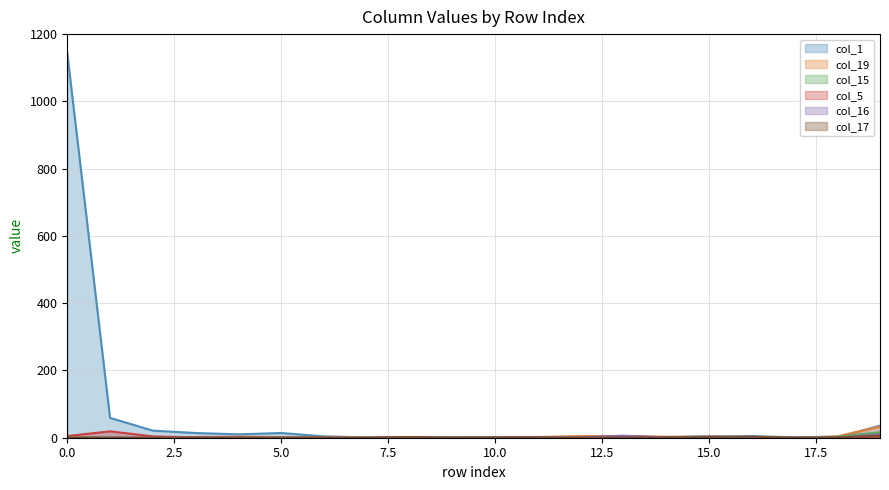

Is the value of col_16 at 18 greater than the value of col_15 at 11?

No